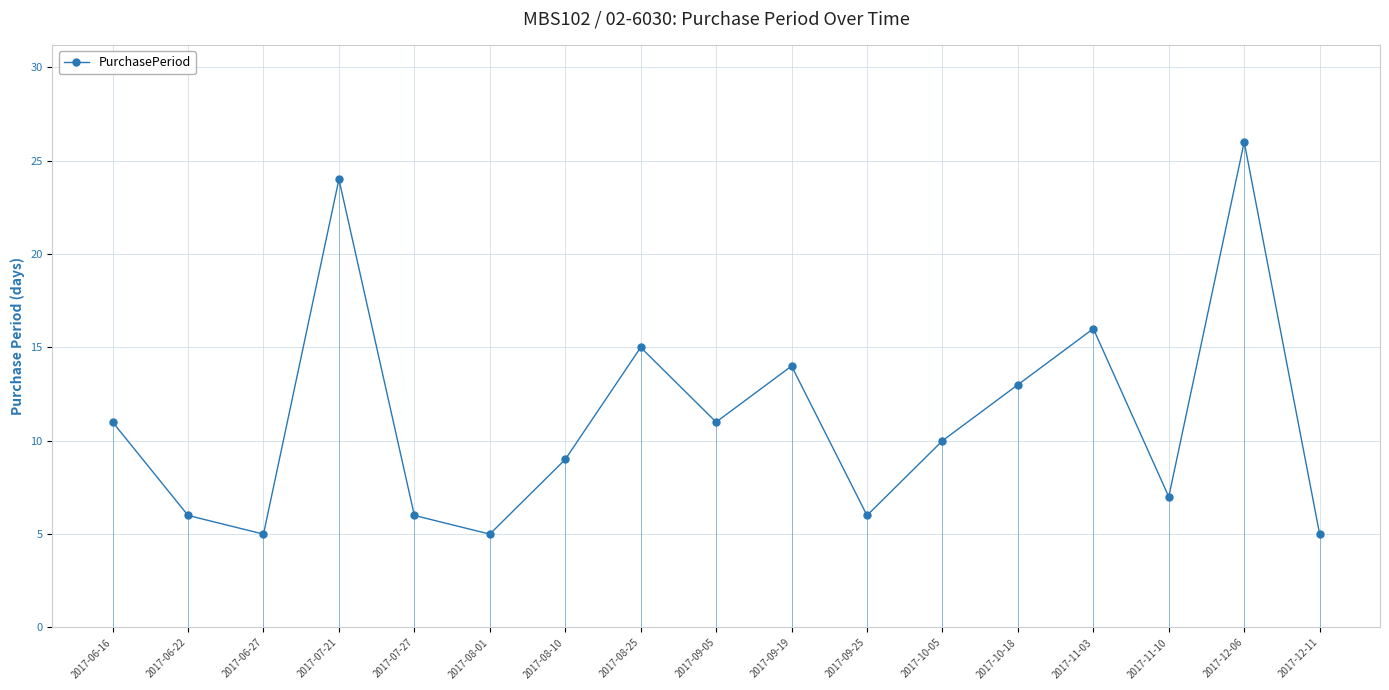

How many points are higher than both their immediate neighbors (excluding endpoints)?

5